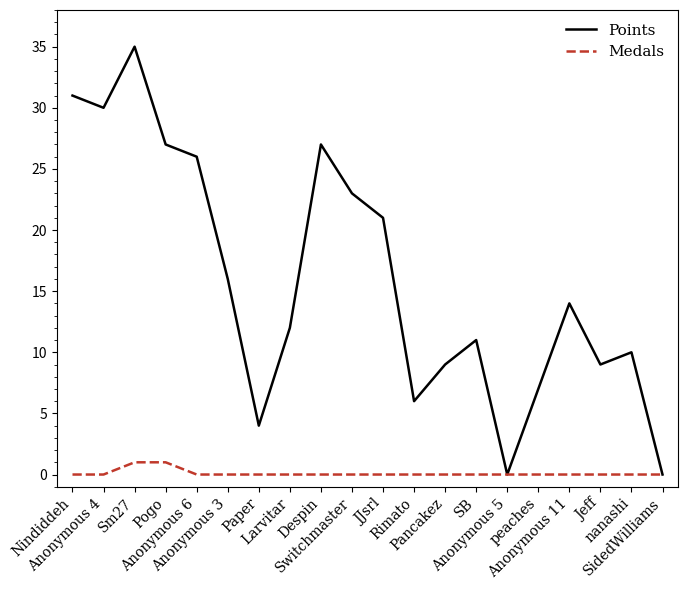

Reading right to left, what are all the values shown in this chart?

Points: 0	10	9	14	7	0	11	9	6	21	23	27	12	4	16	26	27	35	30	31
Medals: 0	0	0	0	0	0	0	0	0	0	0	0	0	0	0	0	1	1	0	0